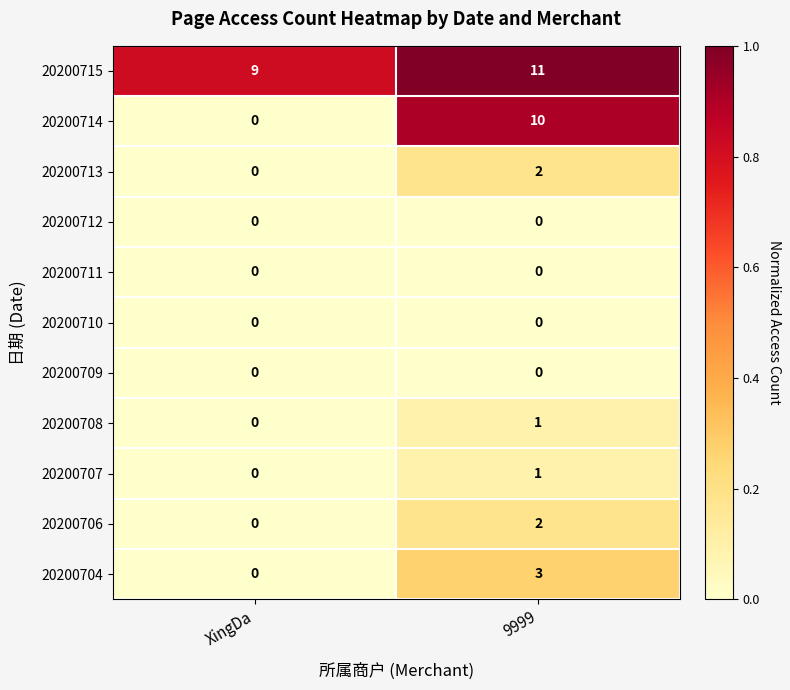

What value does the 20200715 series have at 9999?

11